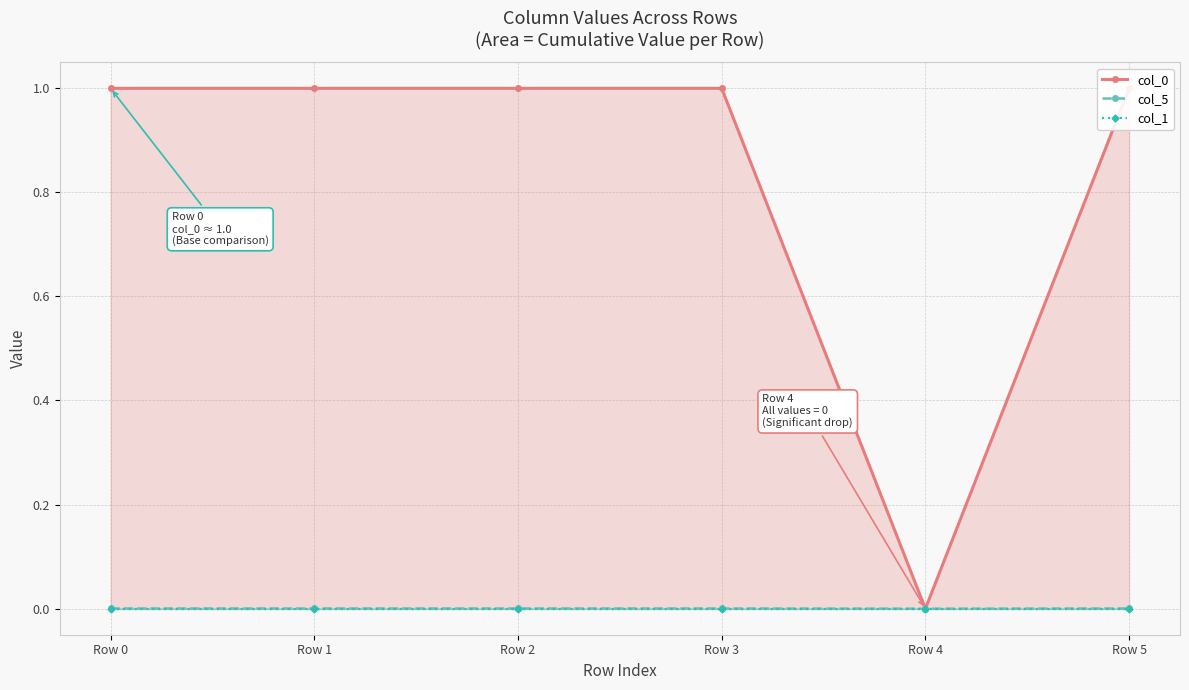

What is the sum of all col_0 values?

5.0